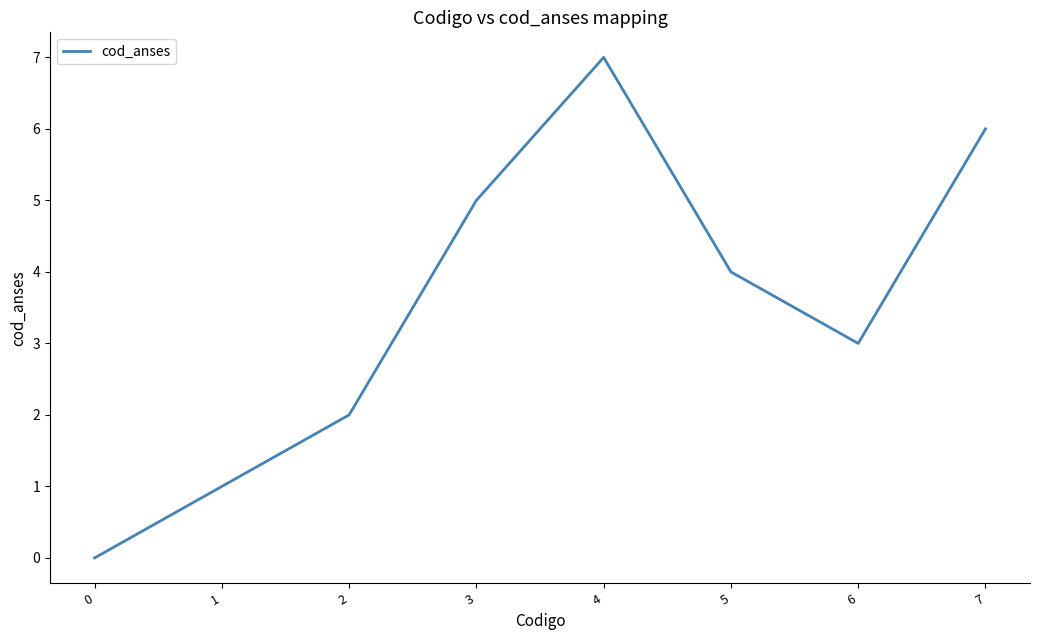

At which category does the data reach its first local valley?

6